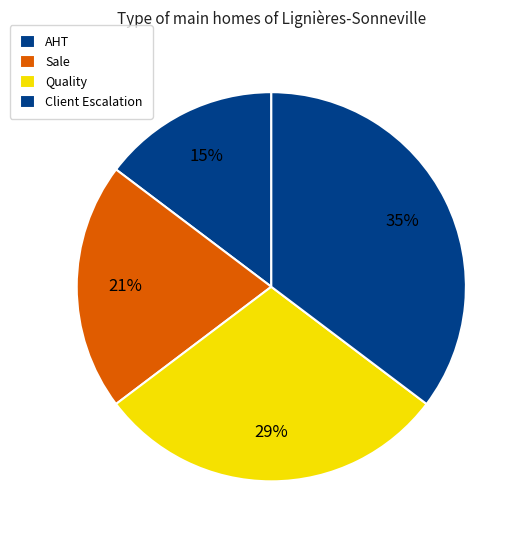

How many slices are in this pie chart?

4